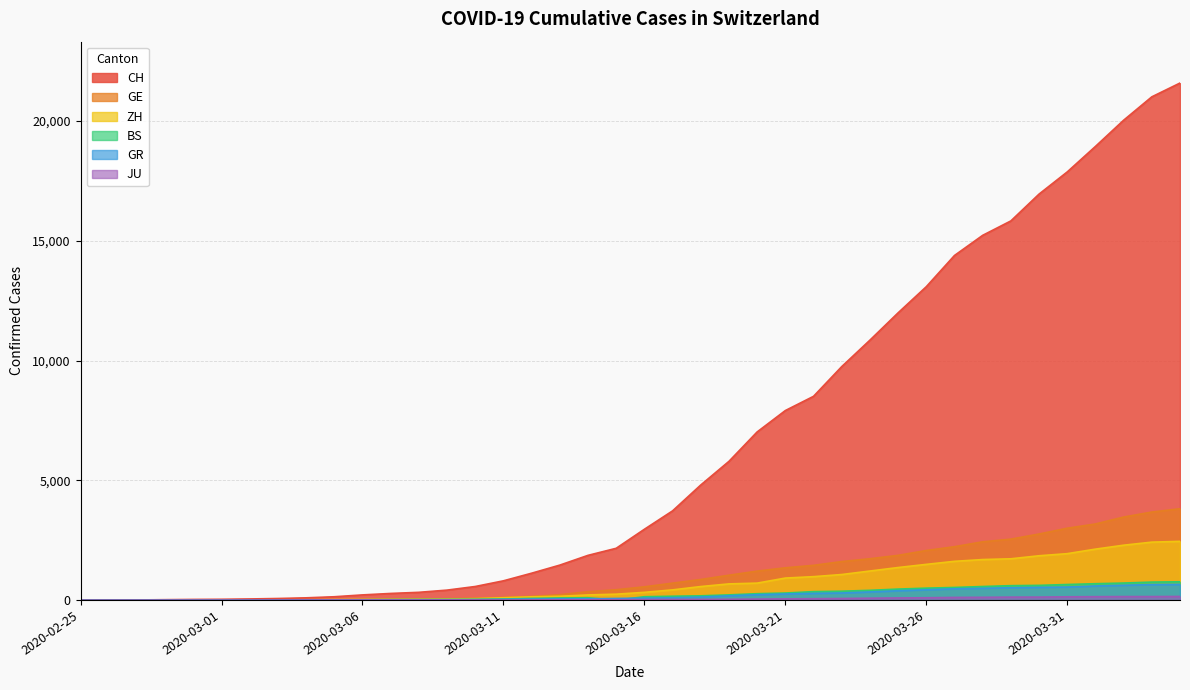

How many data points does each series have?

40